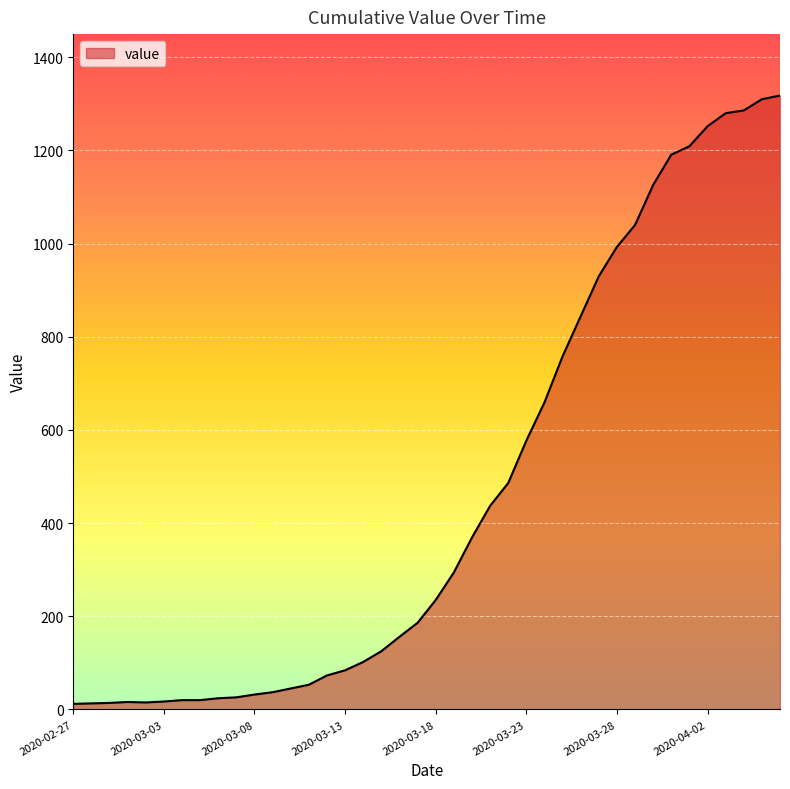

What is the difference between the maximum and minimum values?

1306